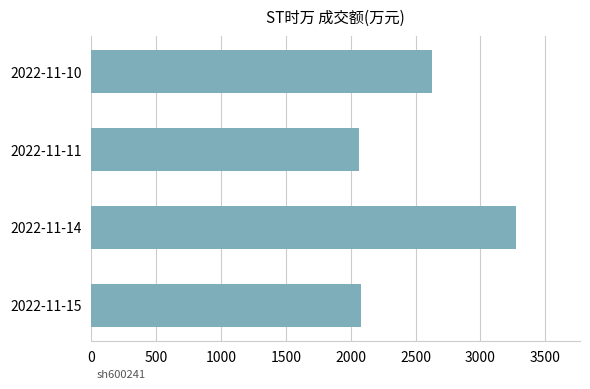

Where is the data nearest to the value 2668?

2022-11-10